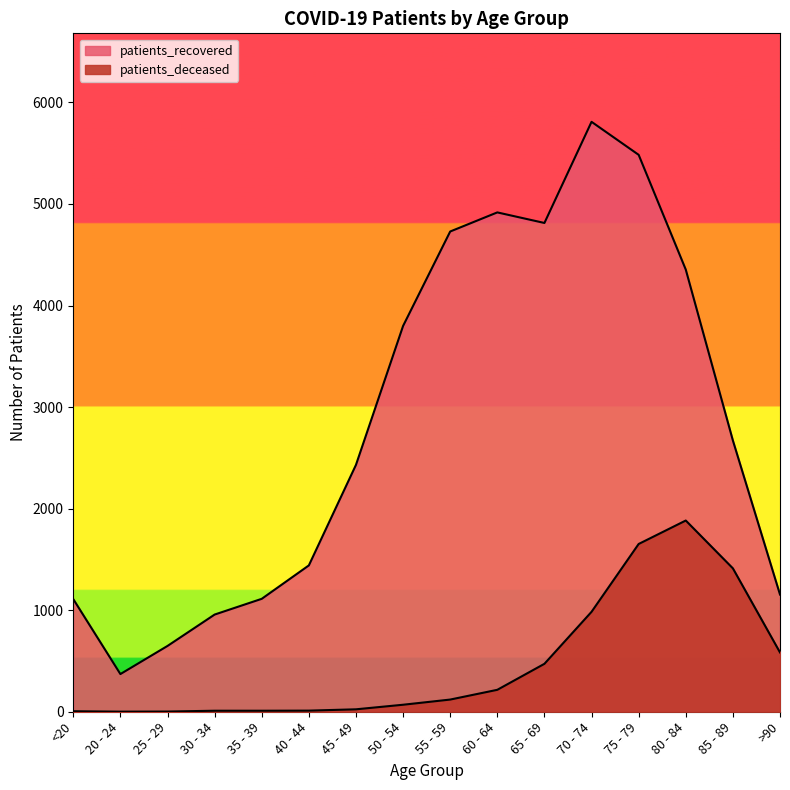

What is the difference between the maximum and minimum values in the patients_deceased series?

1882